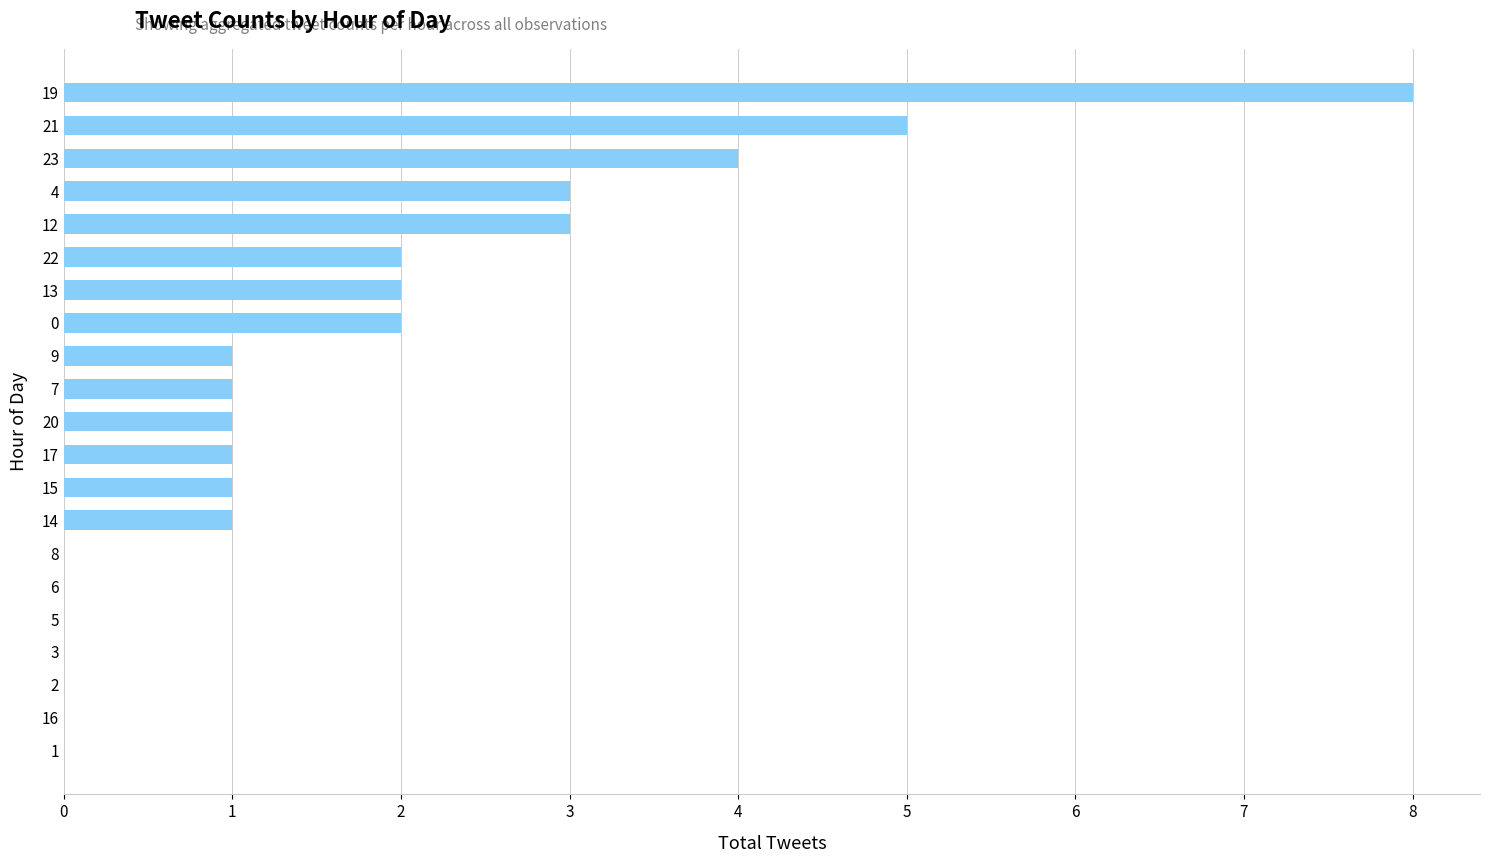

What is the sum of all values?

35